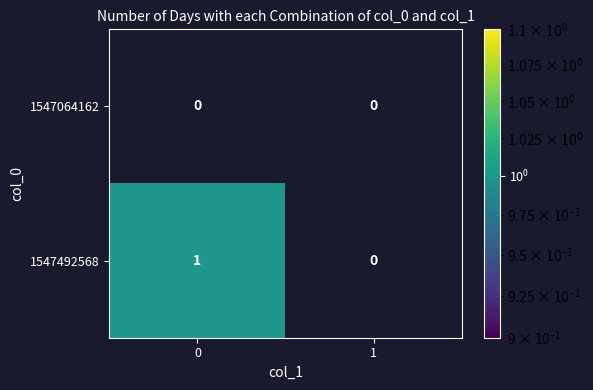

Reading right to left, extract all data points from this chart.

1547064162: 0	0
1547492568: 0	1